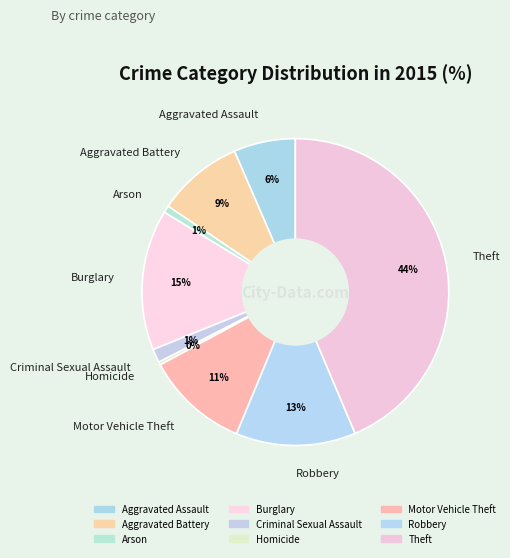

What is the largest slice in the pie chart?

Theft